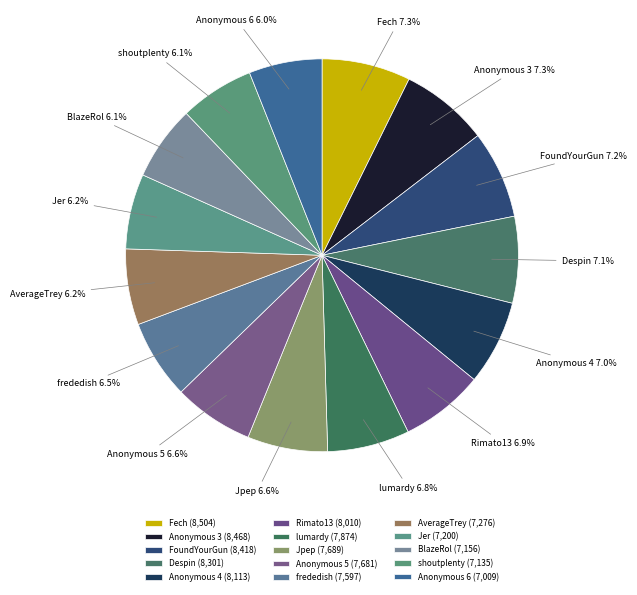

Is there a majority slice in this chart?

No